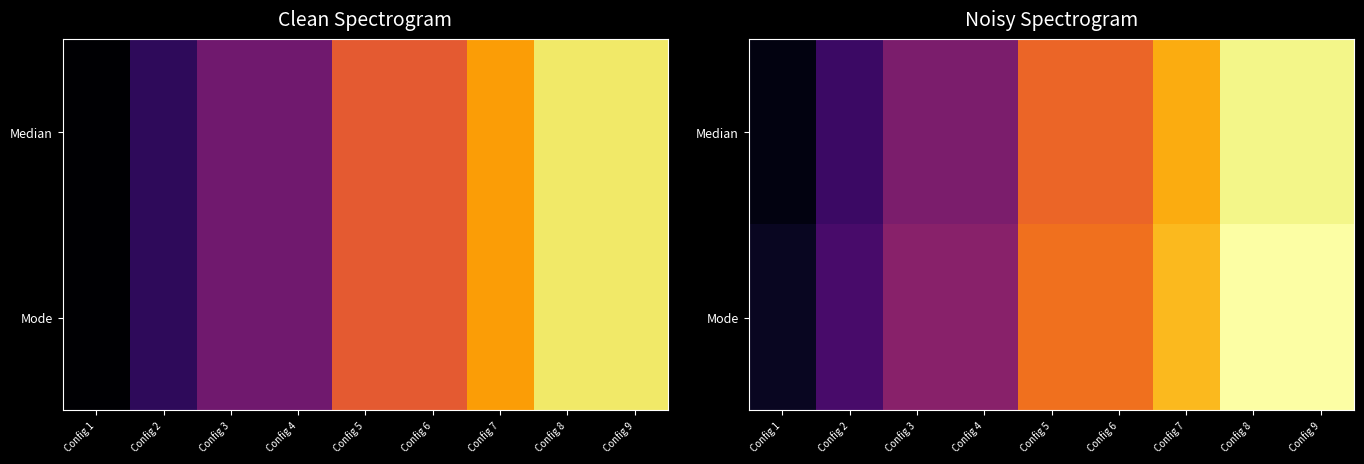

What value does the Mode series have at Config 8?

41.5